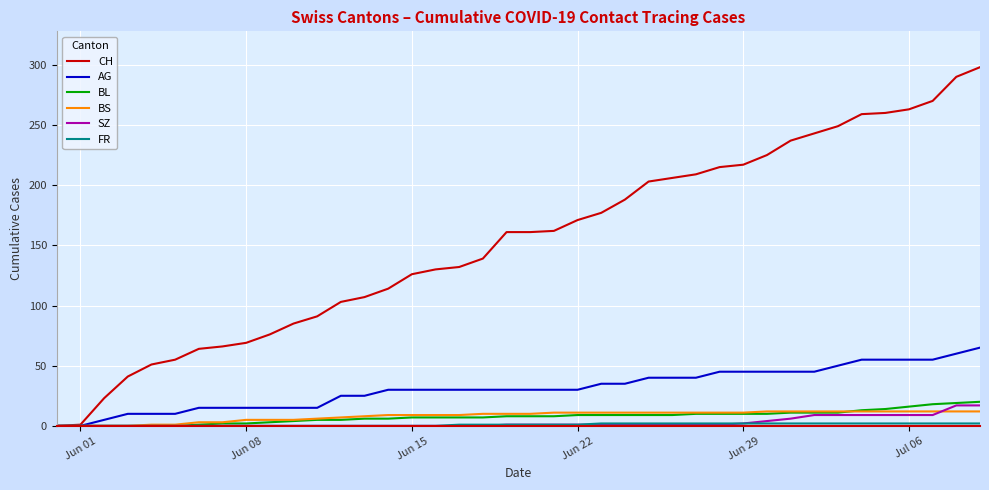

How many distinct data groups are displayed?

6